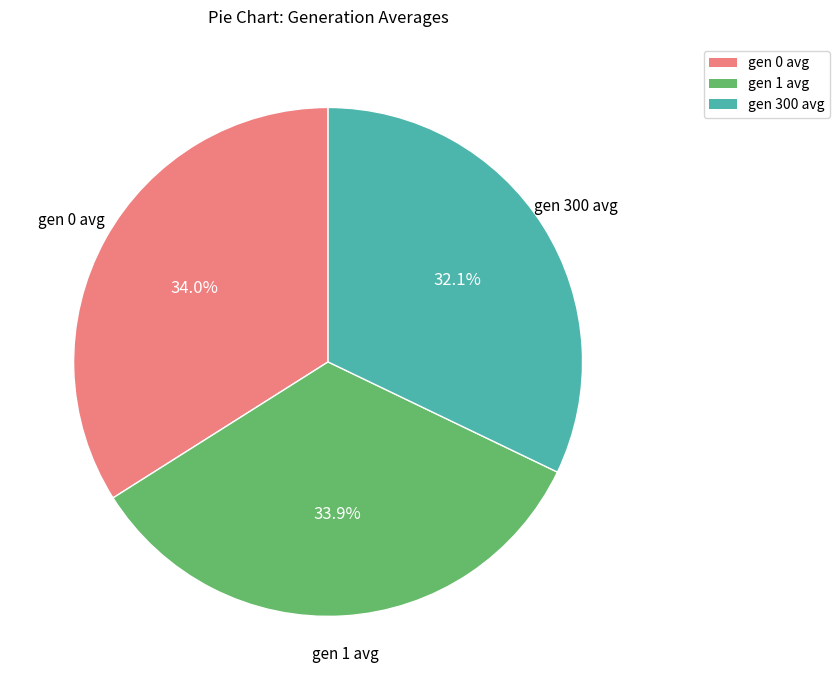

Between gen 300 avg and gen 0 avg, which is larger?

gen 0 avg